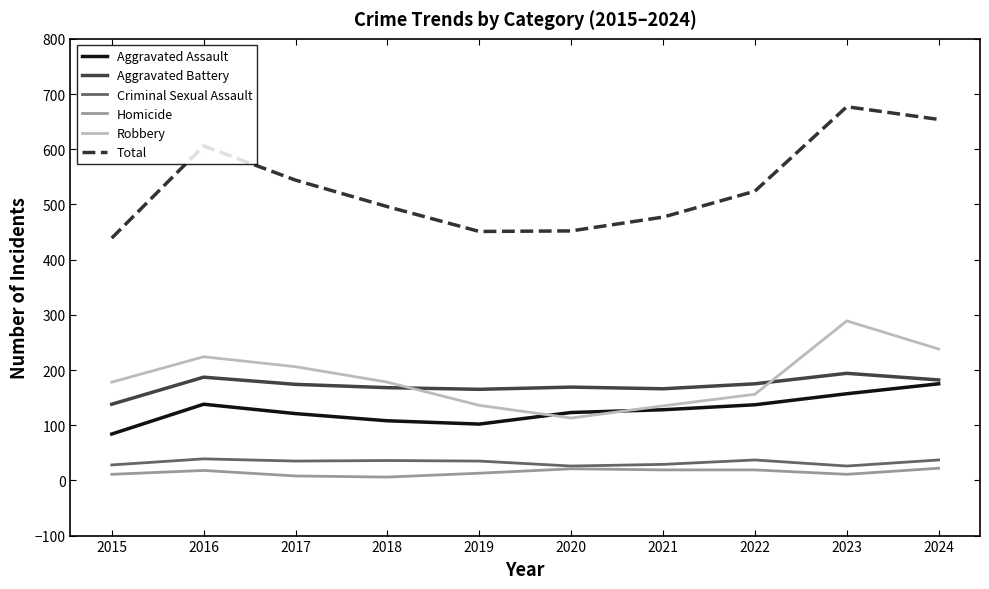

At which category is the sum across all series the highest?

2023